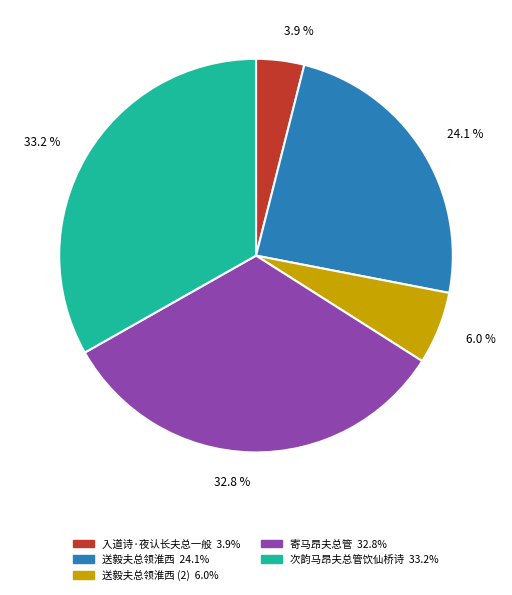

Is there any slice that represents more than half of the pie?

No